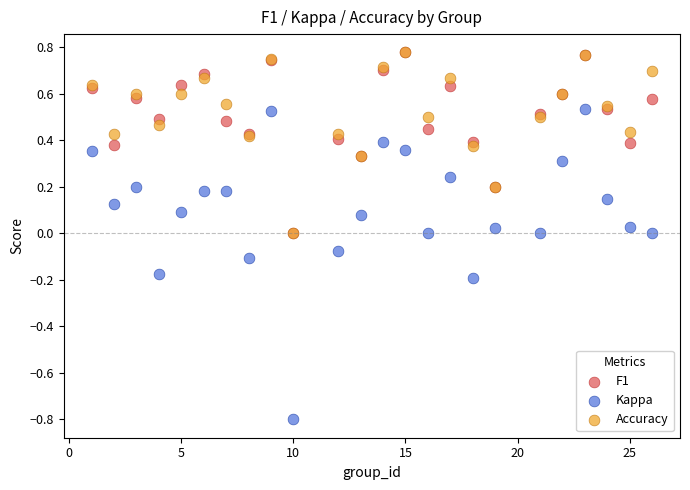

What are all the series names shown in the legend?

F1, Kappa, Accuracy